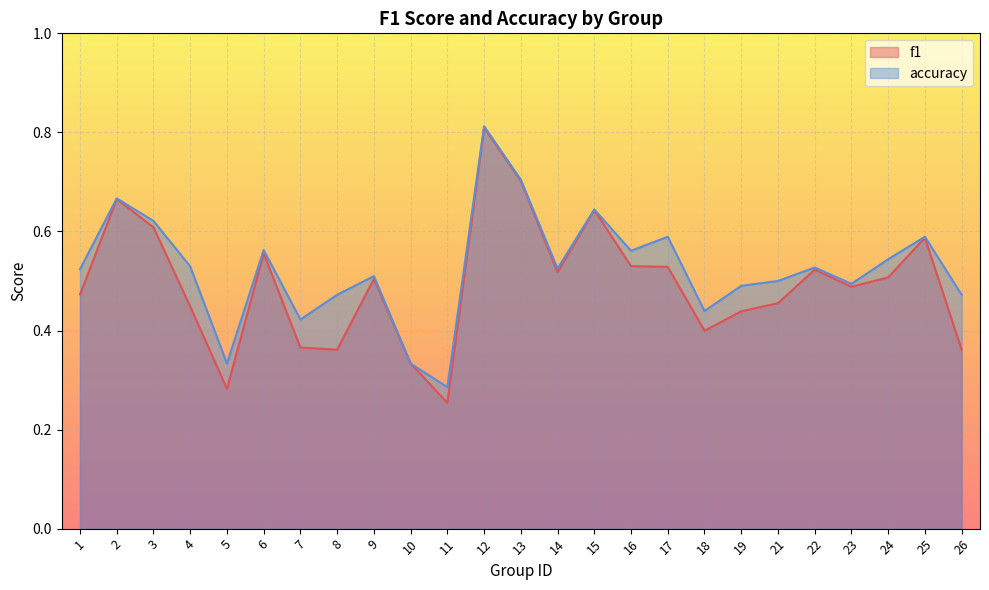

The value of f1 at 1 is 0.2. True or false?

False